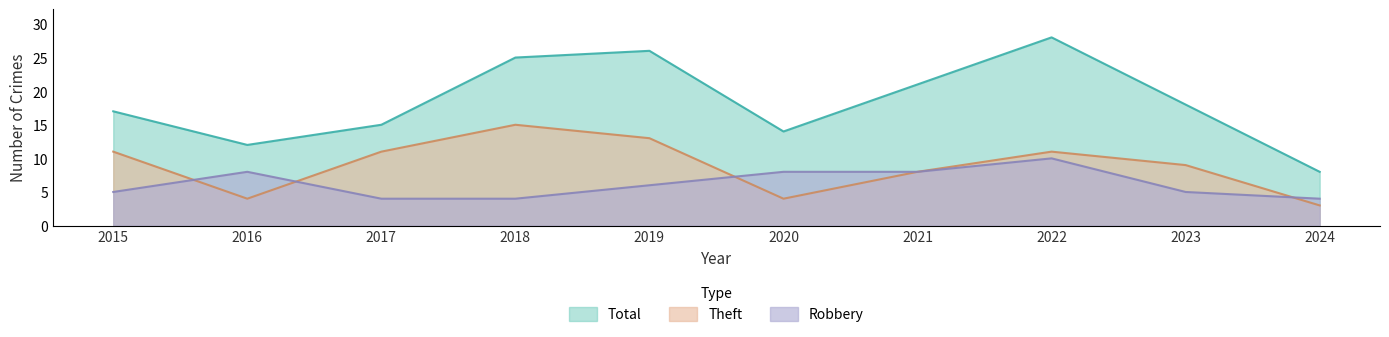

Does the chart have visible grid lines?

No